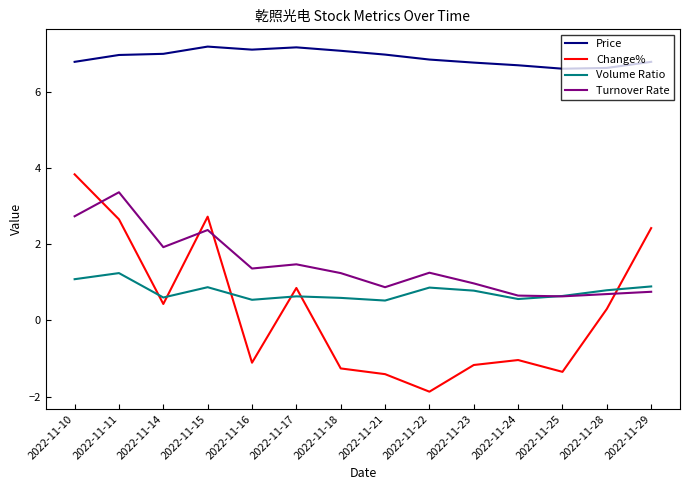

What value does the Turnover Rate series have at 2022-11-29?

0.8